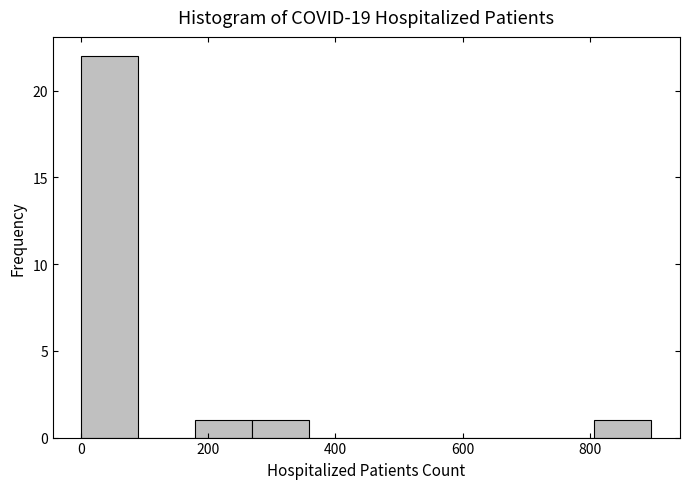

What is the height of the bar covering 180 to 260 on the x-axis? Neither the bar edges nor the heights are printed on the chart, so give them approximately, as read against the axes.

1